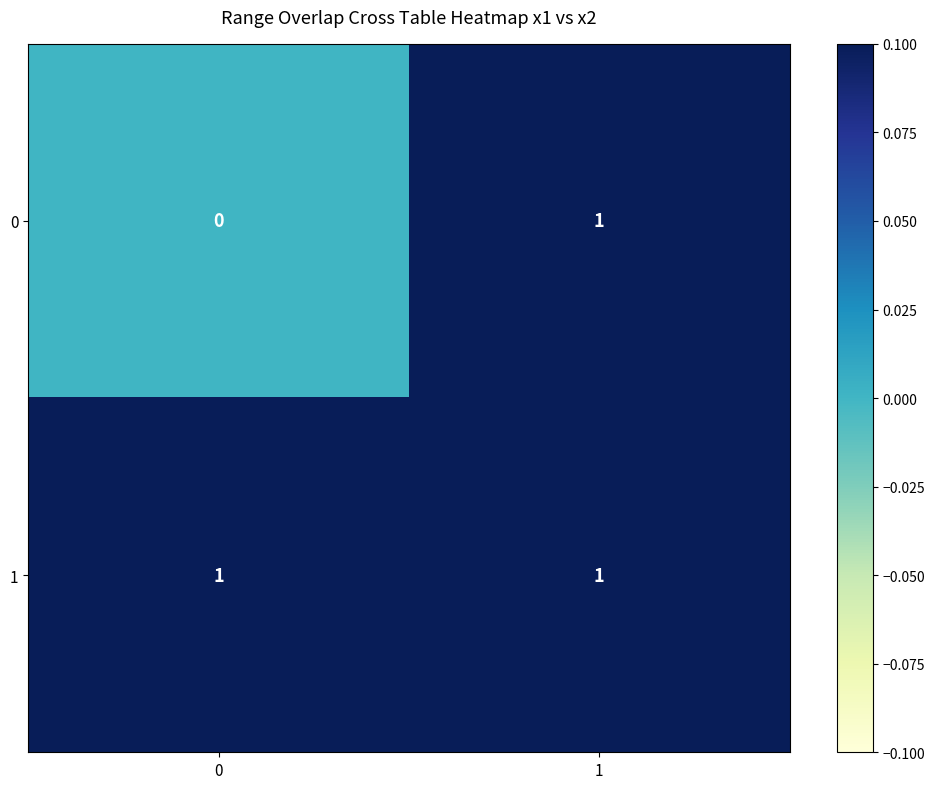

Rank the series by their average value, from highest to lowest.

1, 0